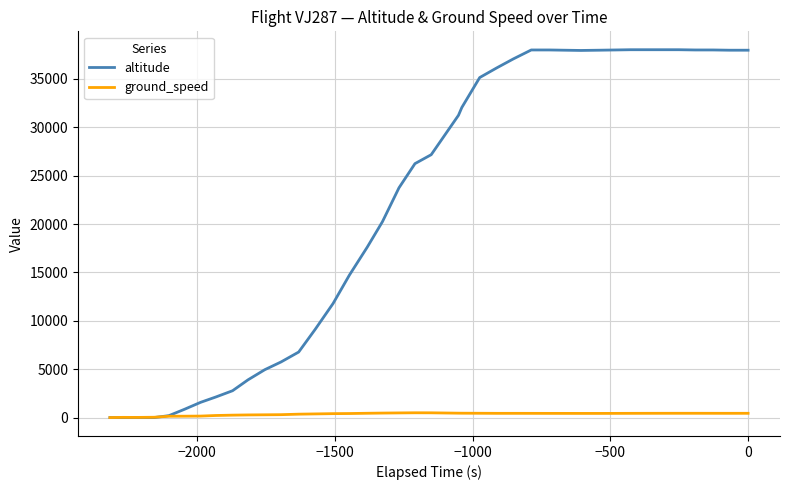

Which series has the largest total across all categories?

altitude